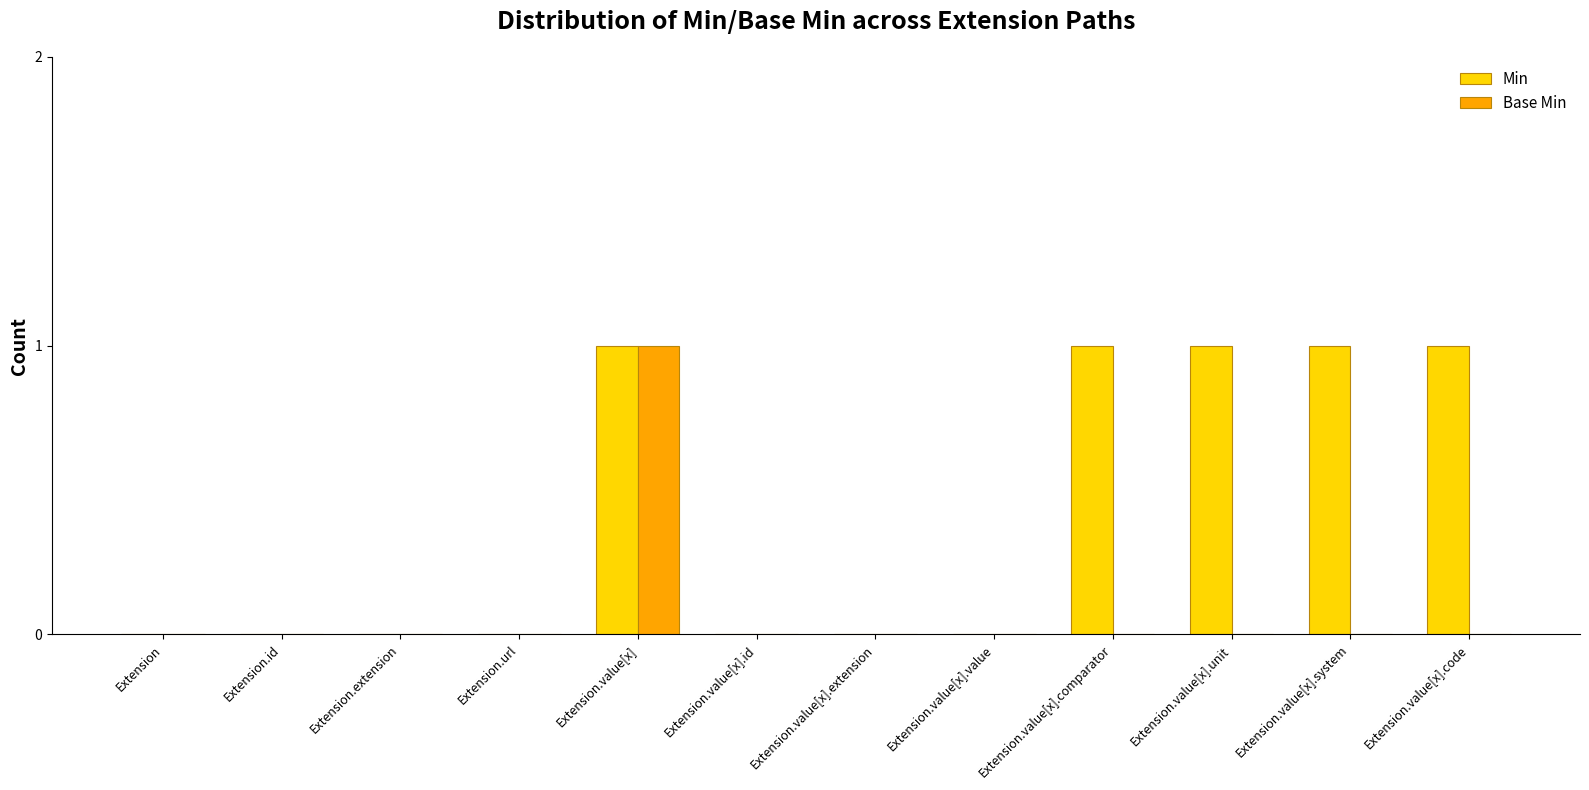

Between Extension.url and Extension.value[x].unit, which series saw the biggest shift?

Min